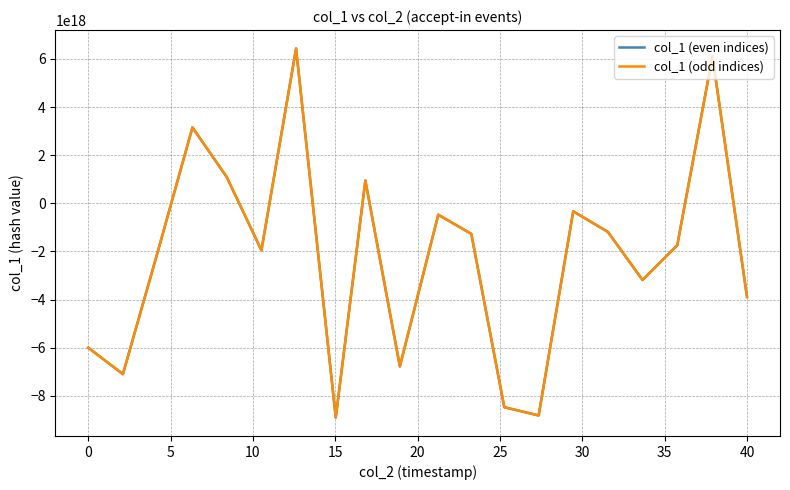

Is this an area chart (filled region under the line)?

No